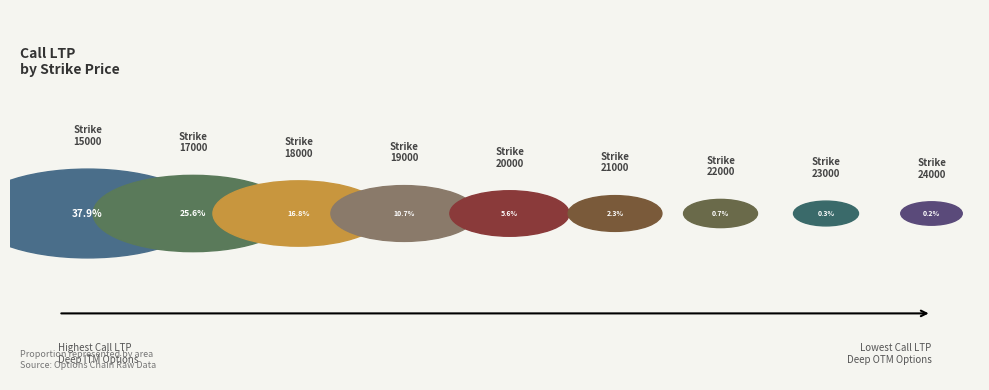

How much of the chart is everything except 24000?

99.8%